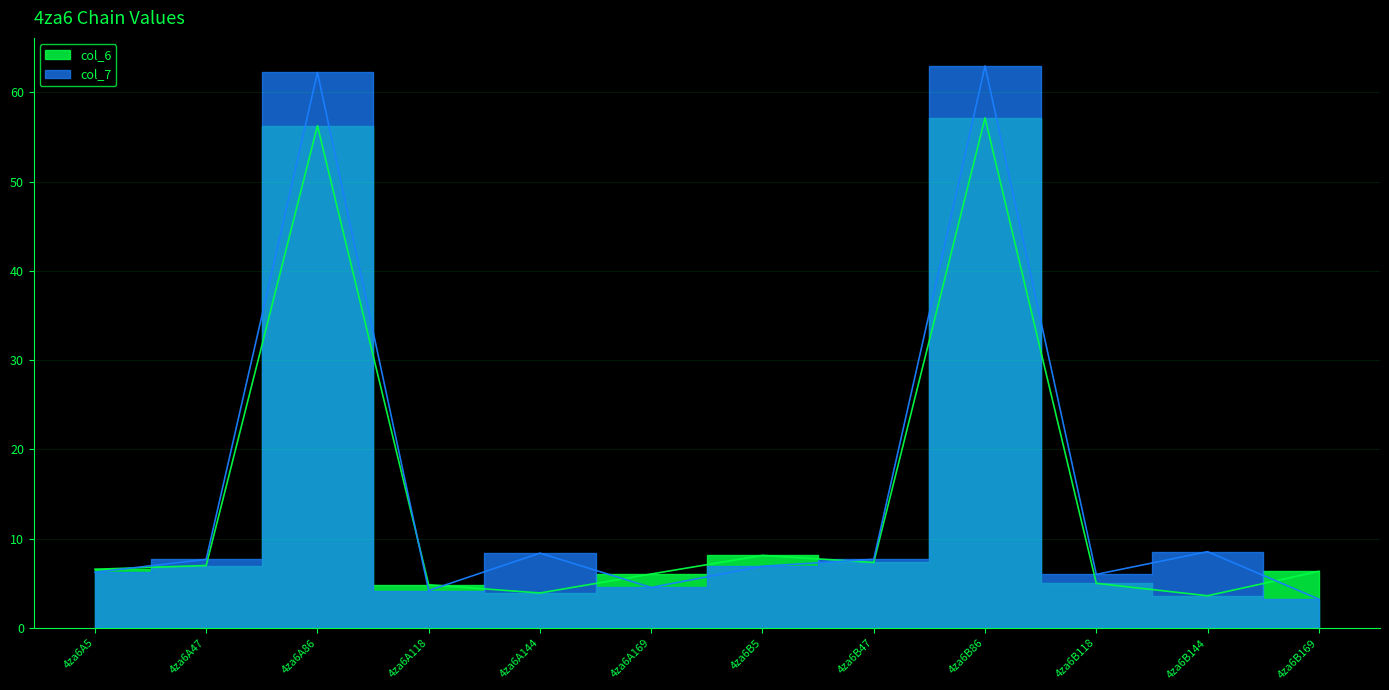

Rank the series by their maximum value, from lowest to highest.

col_6, col_7